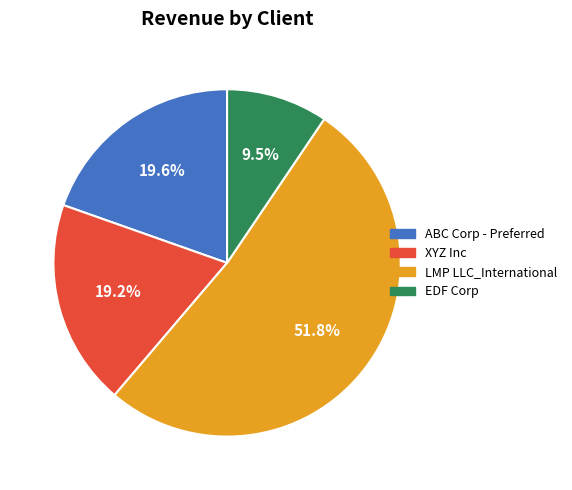

To the nearest percent, what percentage of the pie is ABC Corp - Preferred?

20%